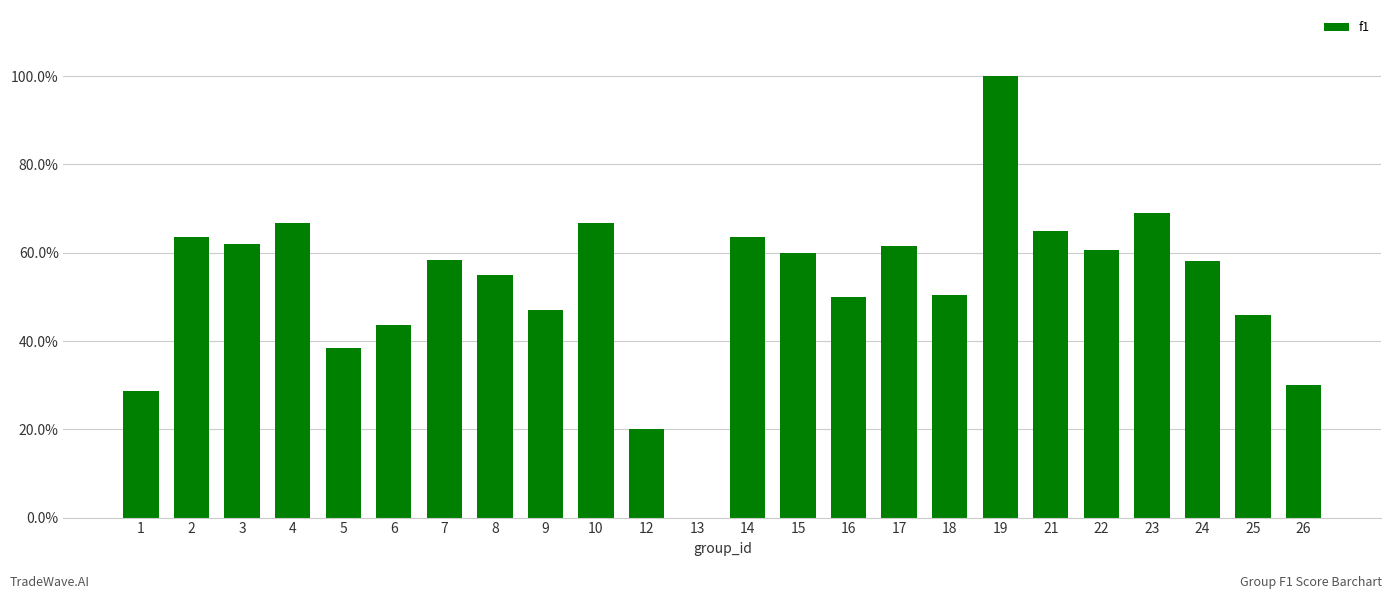

What is the difference between the maximum and second lowest values?

0.8